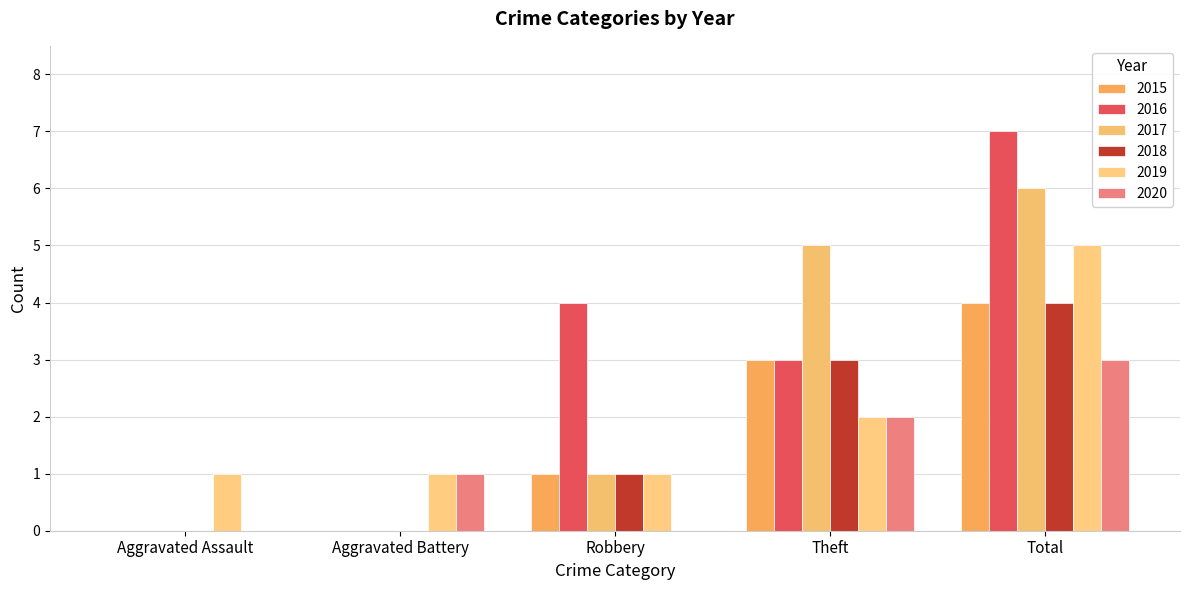

What is the total value across all series at Aggravated Assault?

1